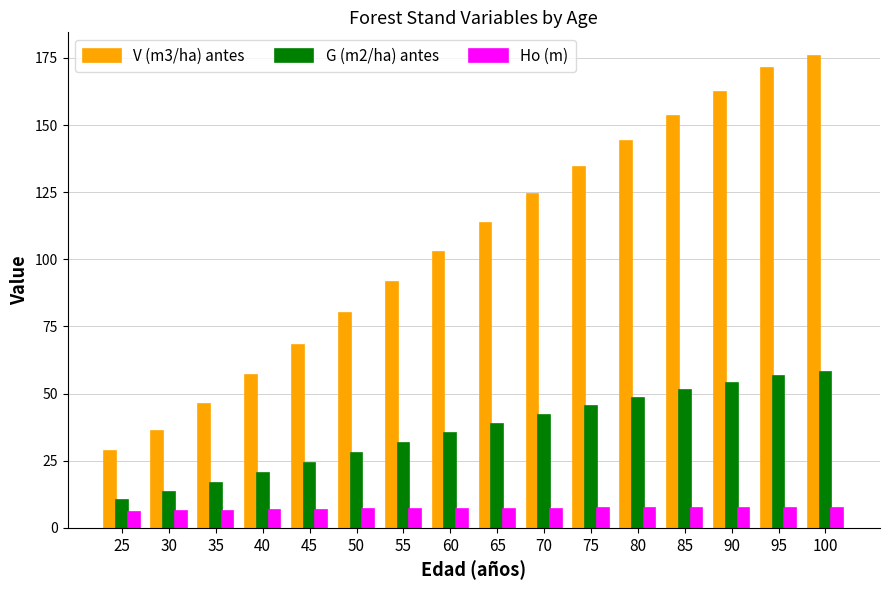

True or false: V (m3/ha) antes has a value of 81.2 at 70.

False